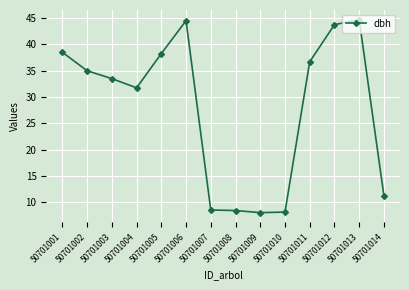

Where is the data nearest to the value 26?

50701004